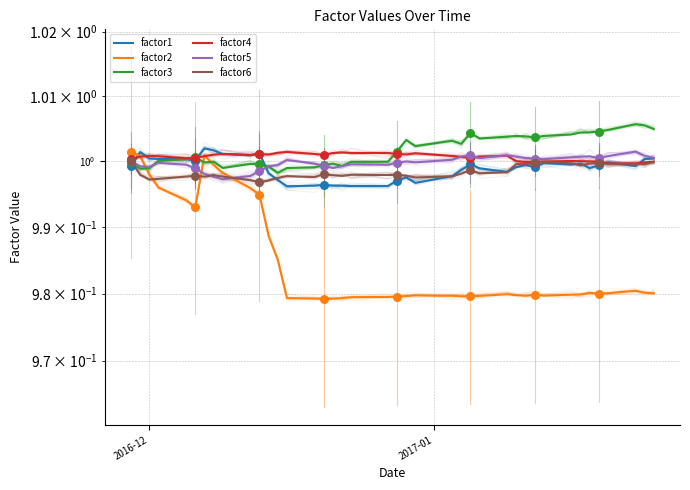

Which series has the widest spread of Y values?

factor2